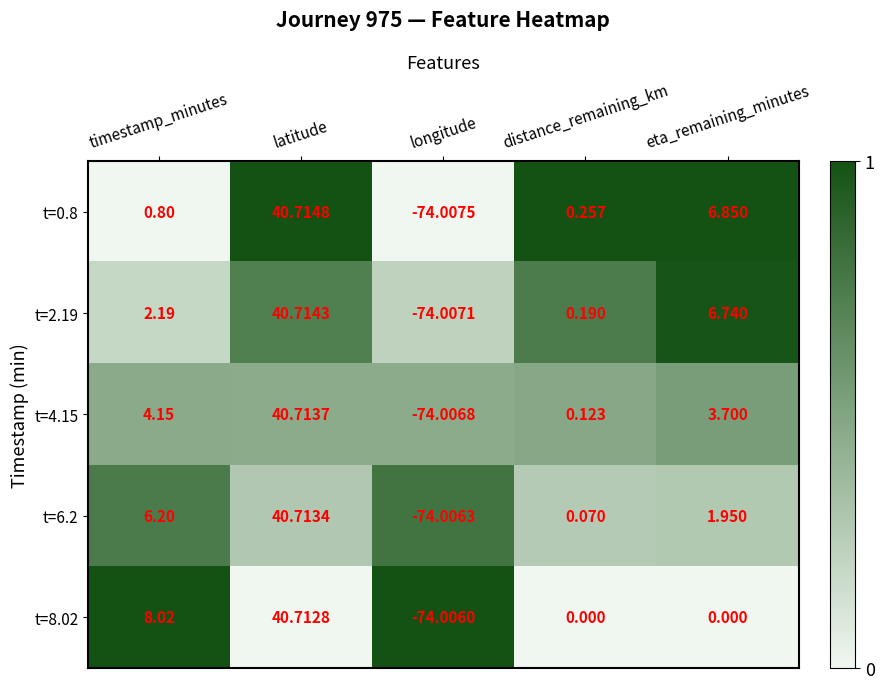

Which category has the lowest value in the t=2.19 series?

longitude